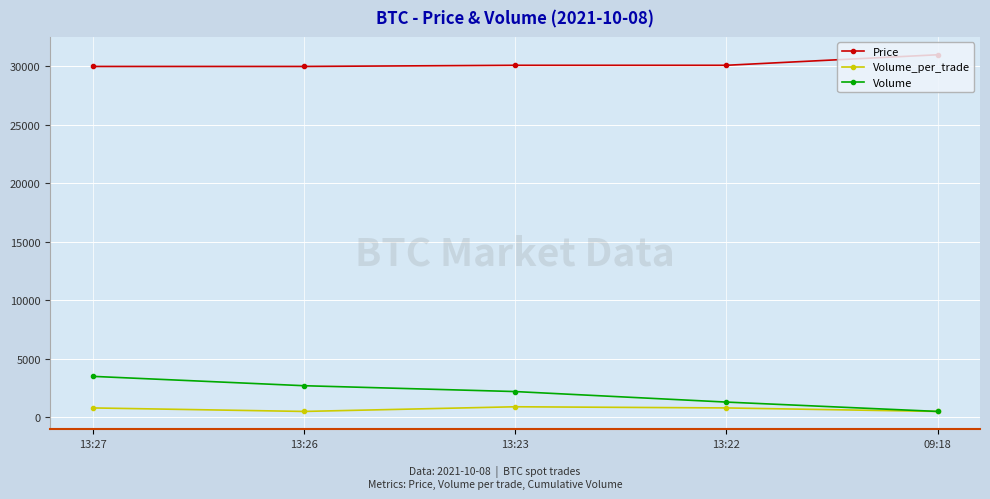

Where is Volume nearest to the value 2000?

13:23